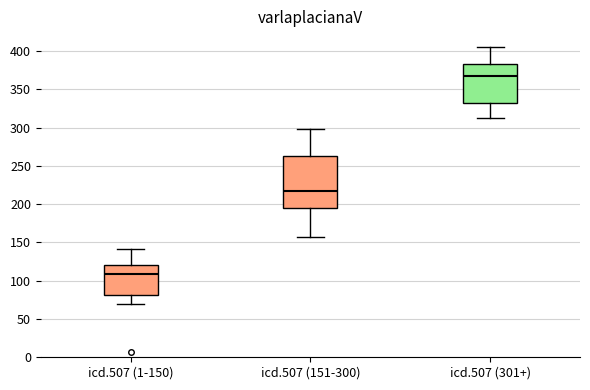

Which box has the highest median line?

icd.507 (301+)